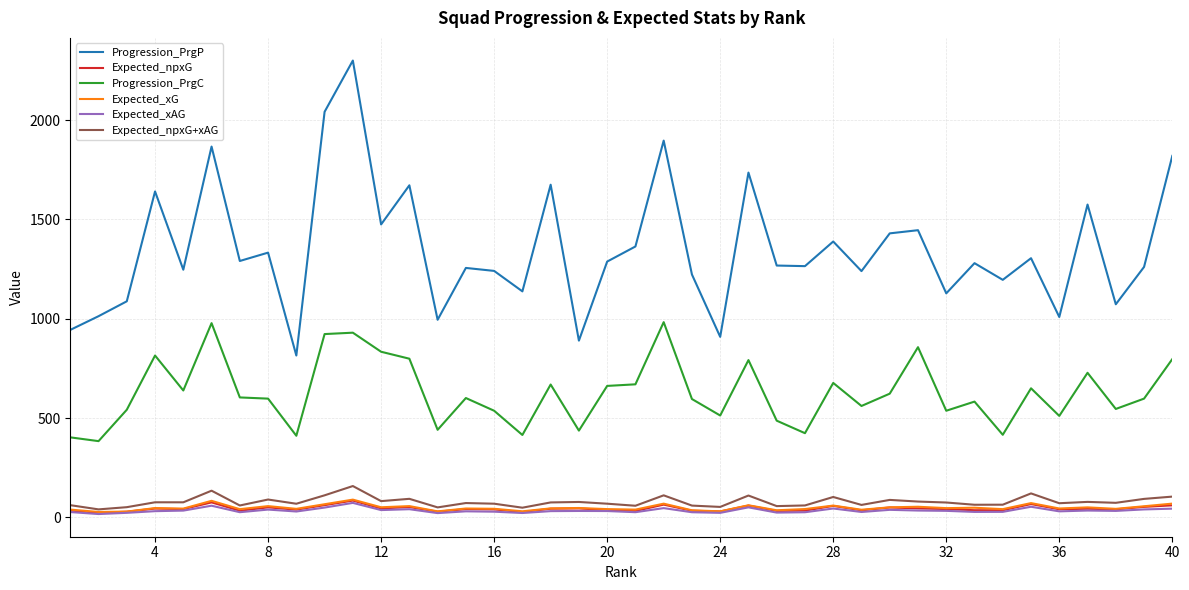

What is the lowest value of the Progression_PrgC series?

384.0